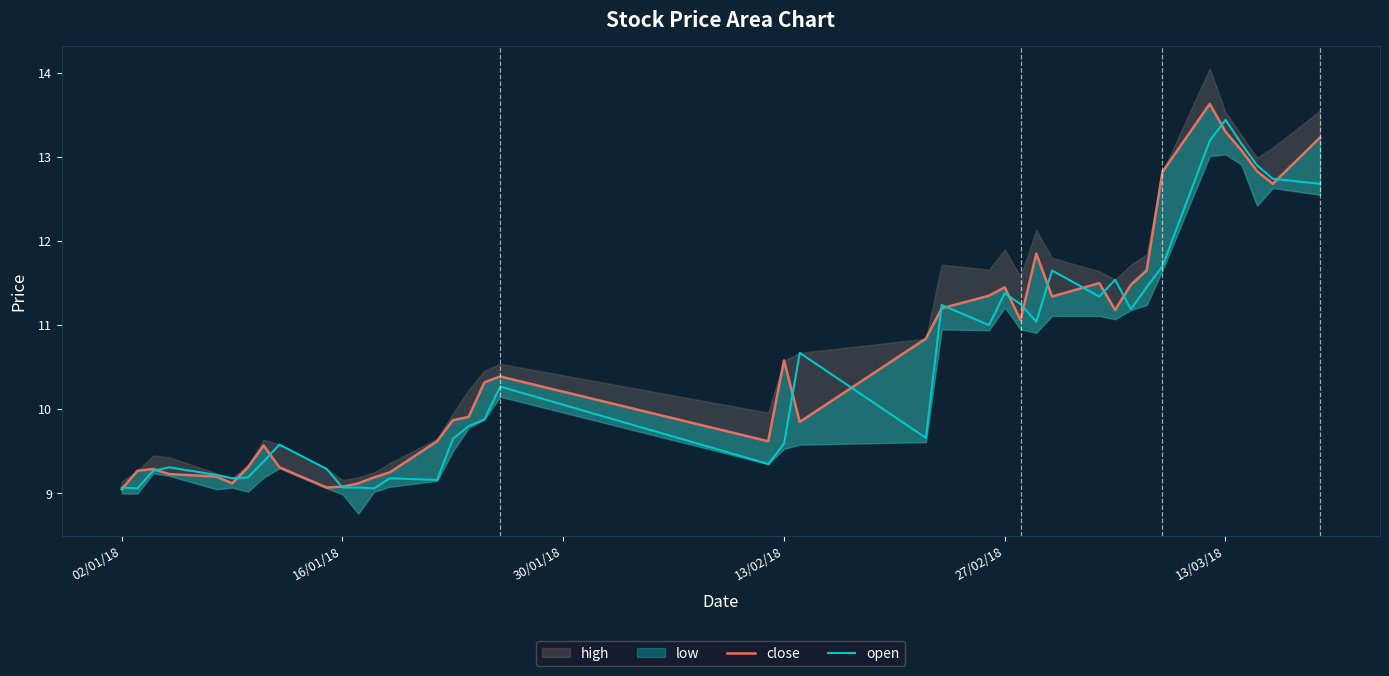

Which category has the highest value in the open series?

13/03/18